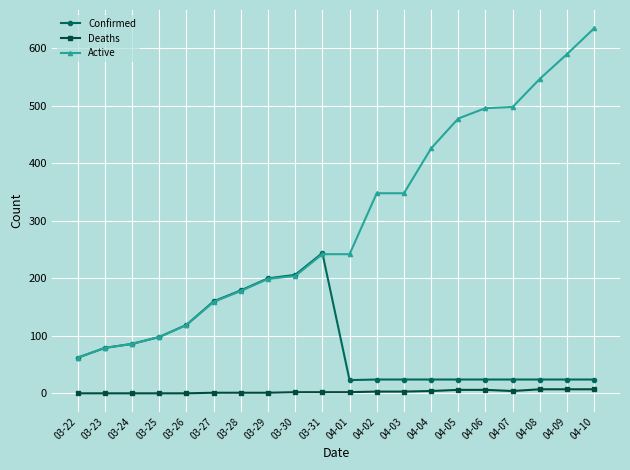

List the series in order of their peak value, highest first.

Active, Confirmed, Deaths